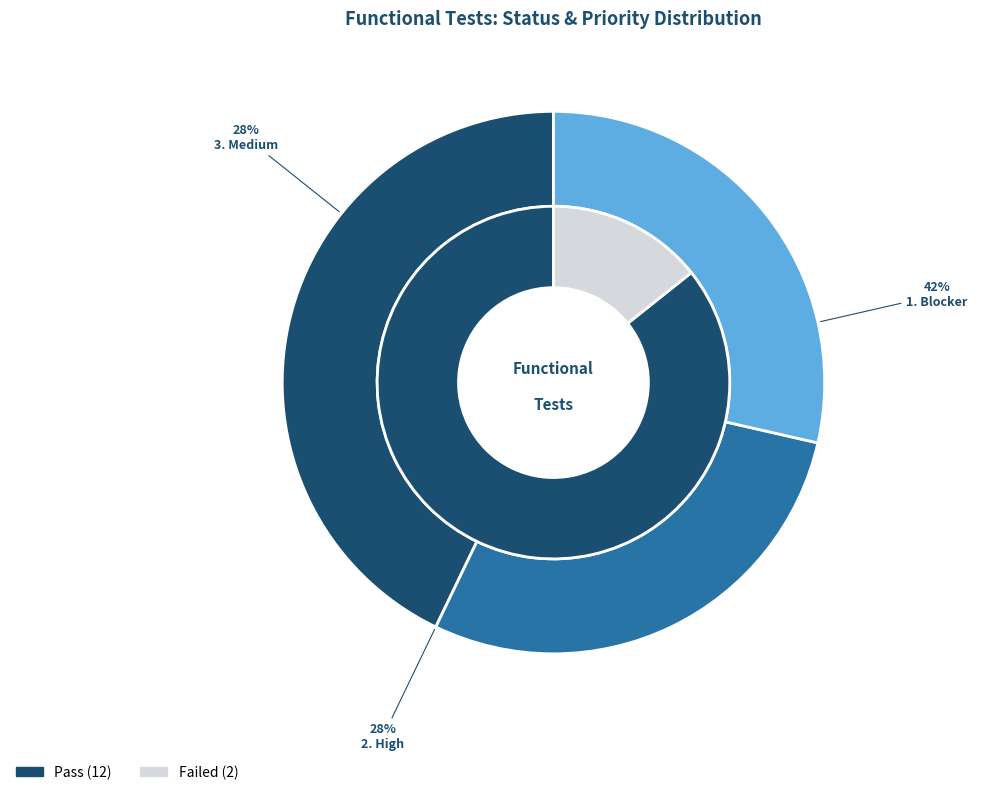

To the nearest percent, what portion does Failed represent?

14%